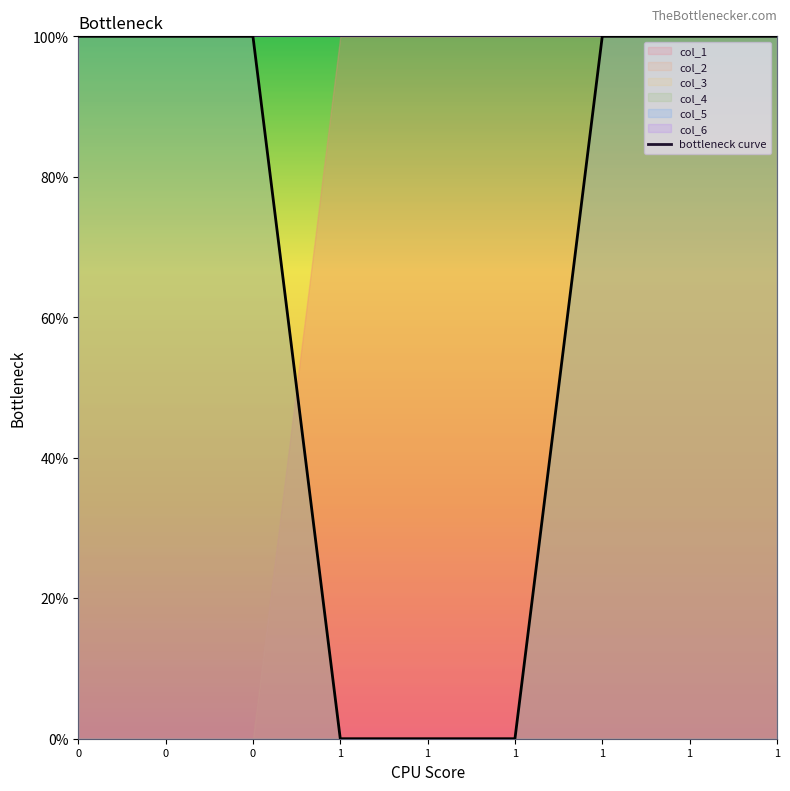

Reading left to right, extract all data points from this chart.

1	1	1	0	0	0	1	1	1